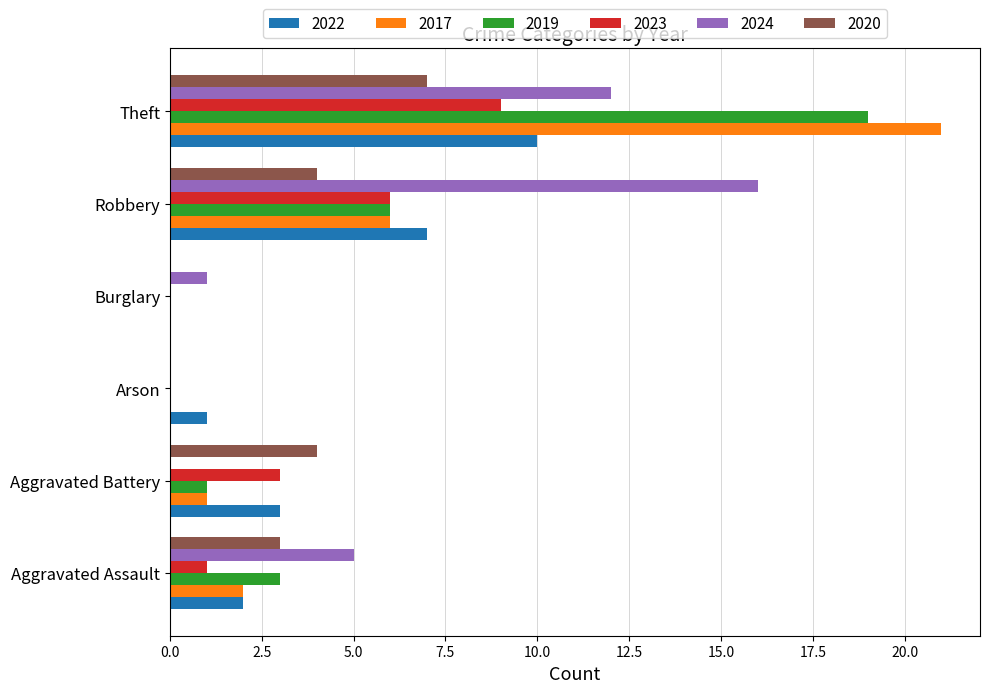

Which series has the widest spread of values?

2017